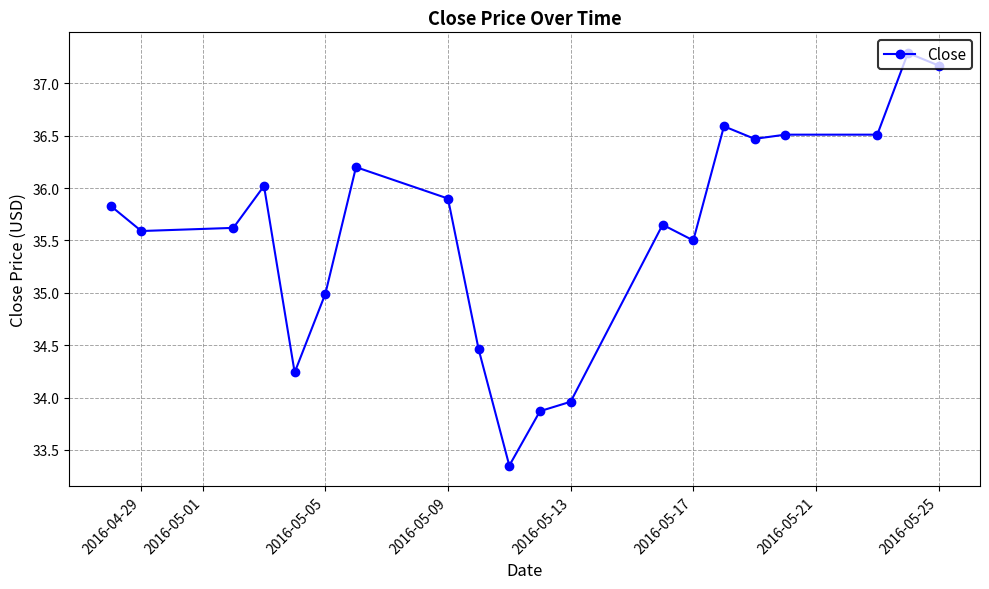

True or false: the data has more than 2 interior local peaks.

True